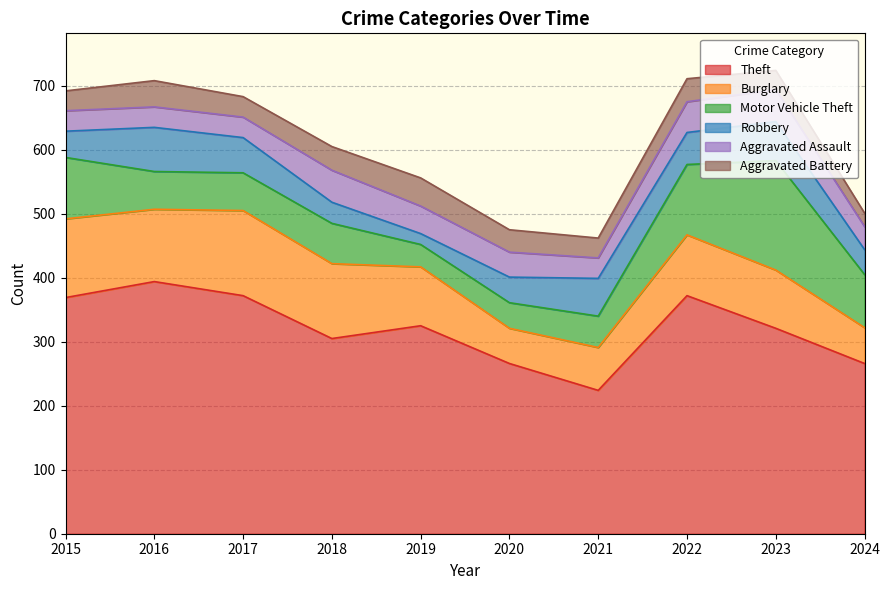

Where does the Robbery series first go above 50?

2016